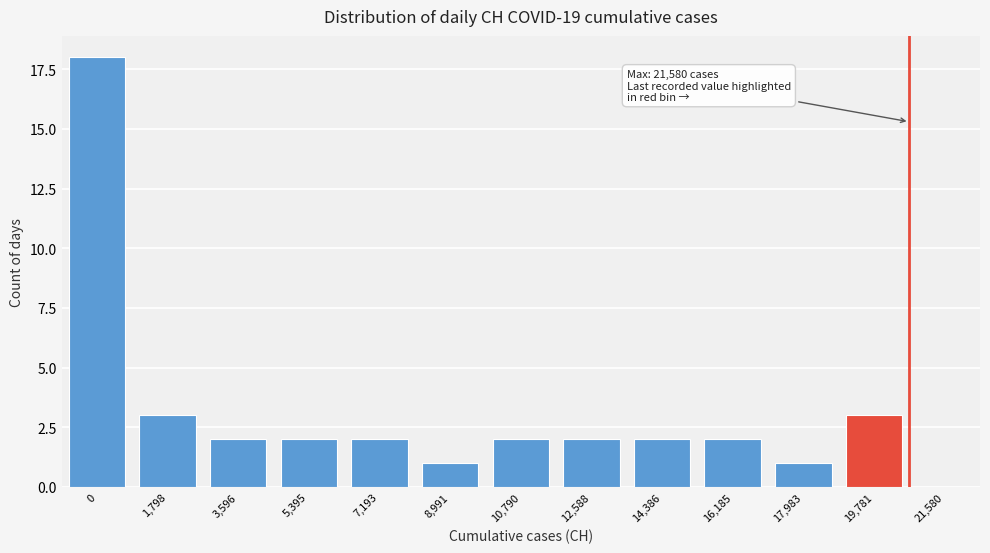

Reading left to right, extract all data points from this chart.

18	3	2	2	2	1	2	2	2	2	1	3